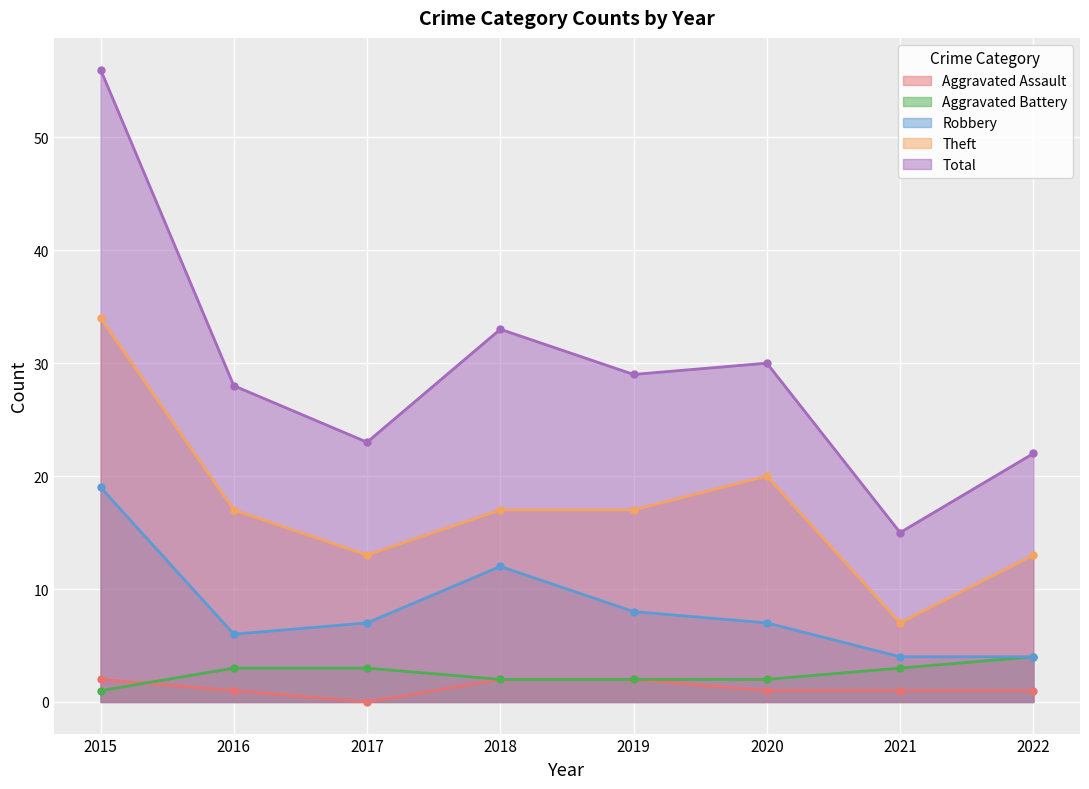

What is the difference between the maximum and second lowest values in the Robbery series?

15